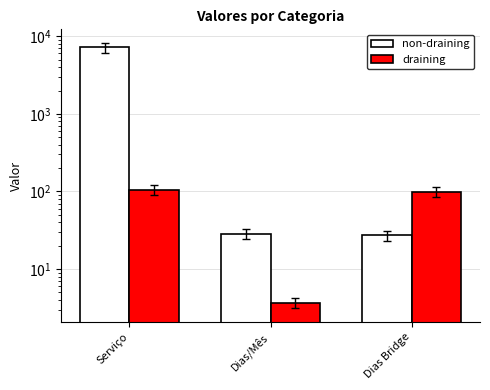

What are all the series names shown in the legend?

non-draining, draining